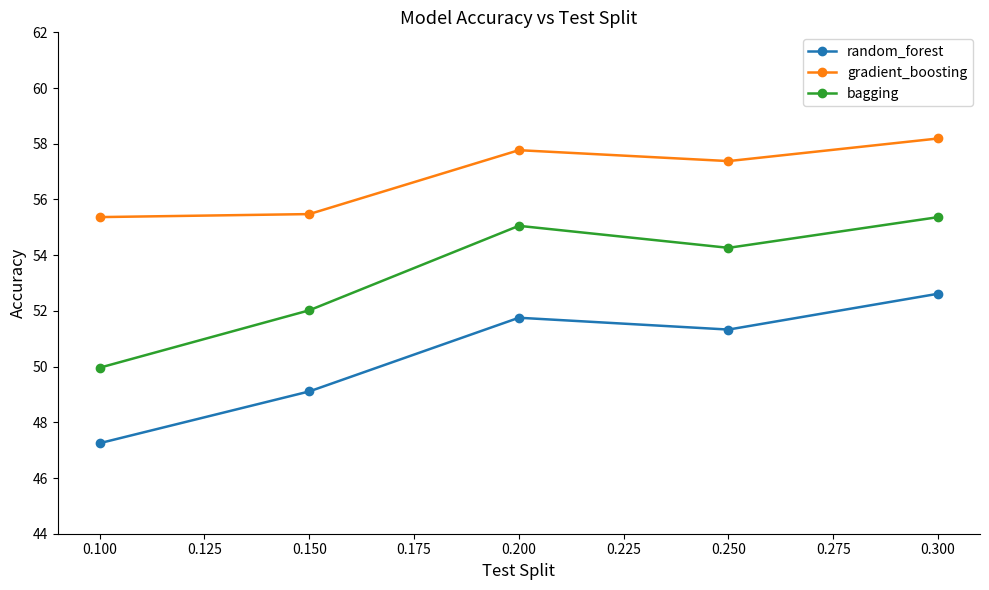

Count the number of data series in this chart.

3